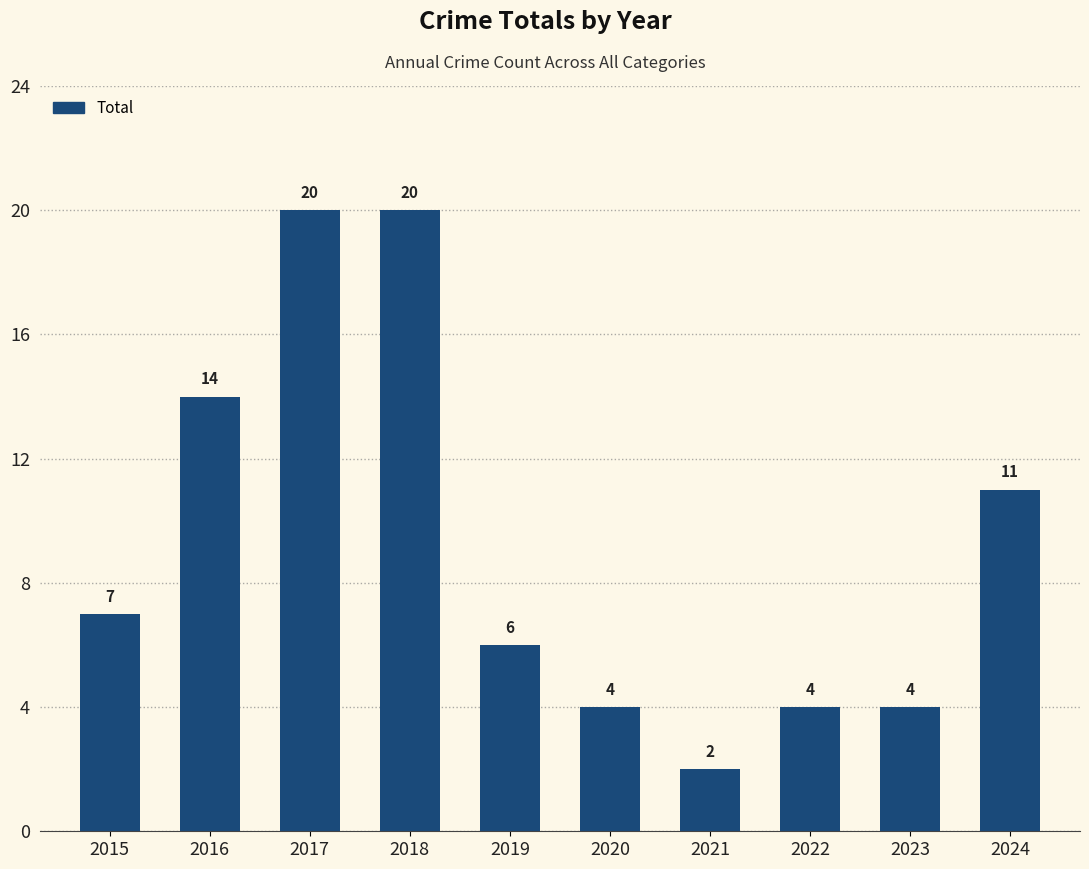

Is it true that the value at 2024 is 7?

False